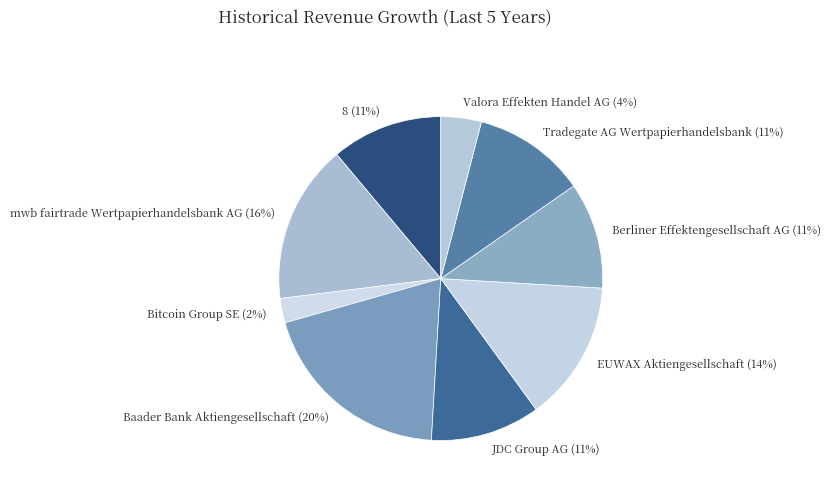

Which slice is the largest?

Baader Bank Aktiengesellschaft